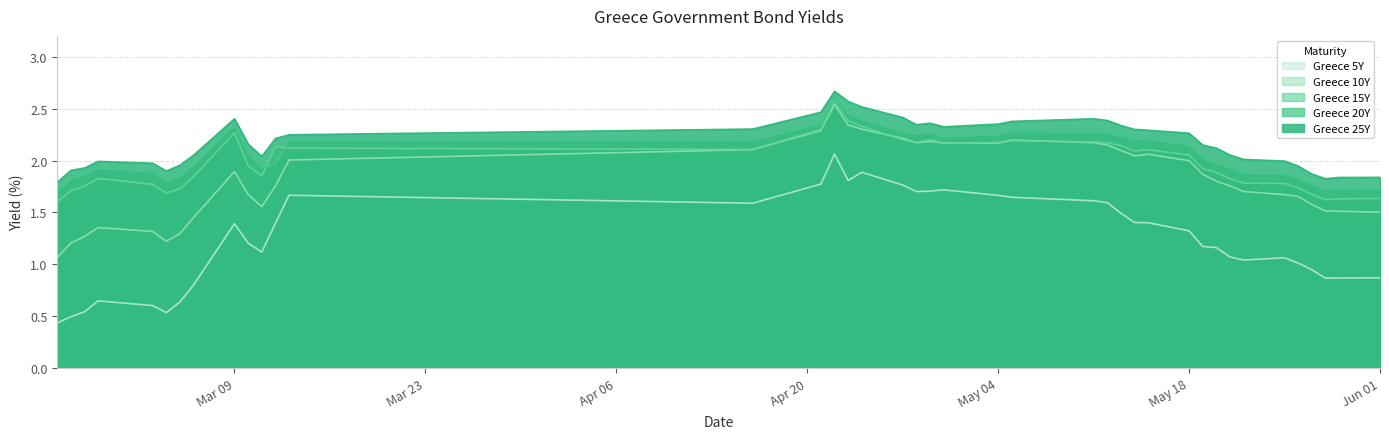

Which series has the widest spread of values?

Greece 5Y